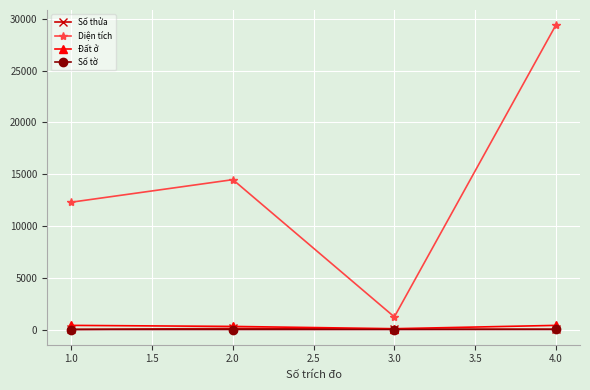

Which series has the widest spread of values?

Diện tích